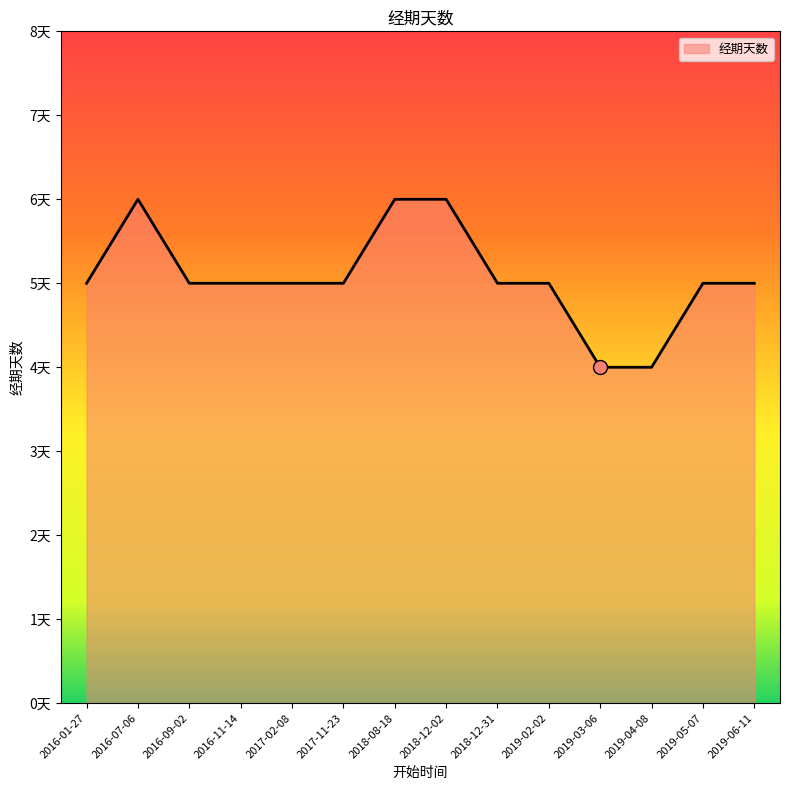

Does the chart have visible grid lines?

No